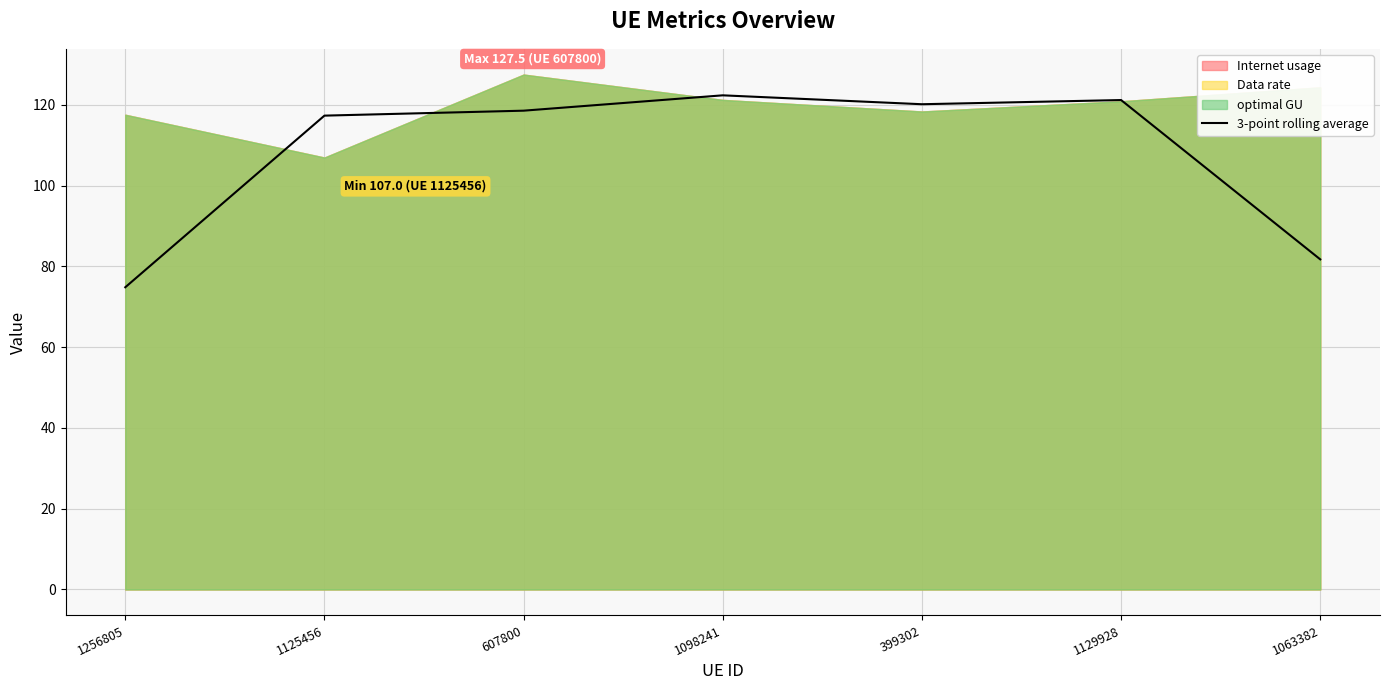

The 3-point rolling average series shows 38.8 at 1125456. True or false?

False